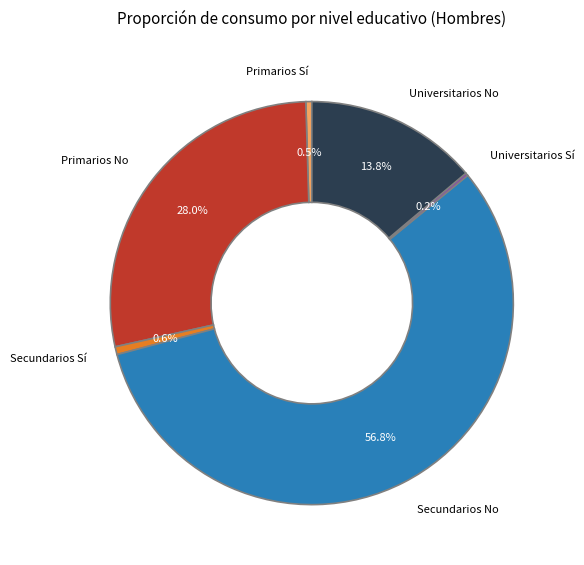

To the nearest percent, what is the average slice percentage?

17%